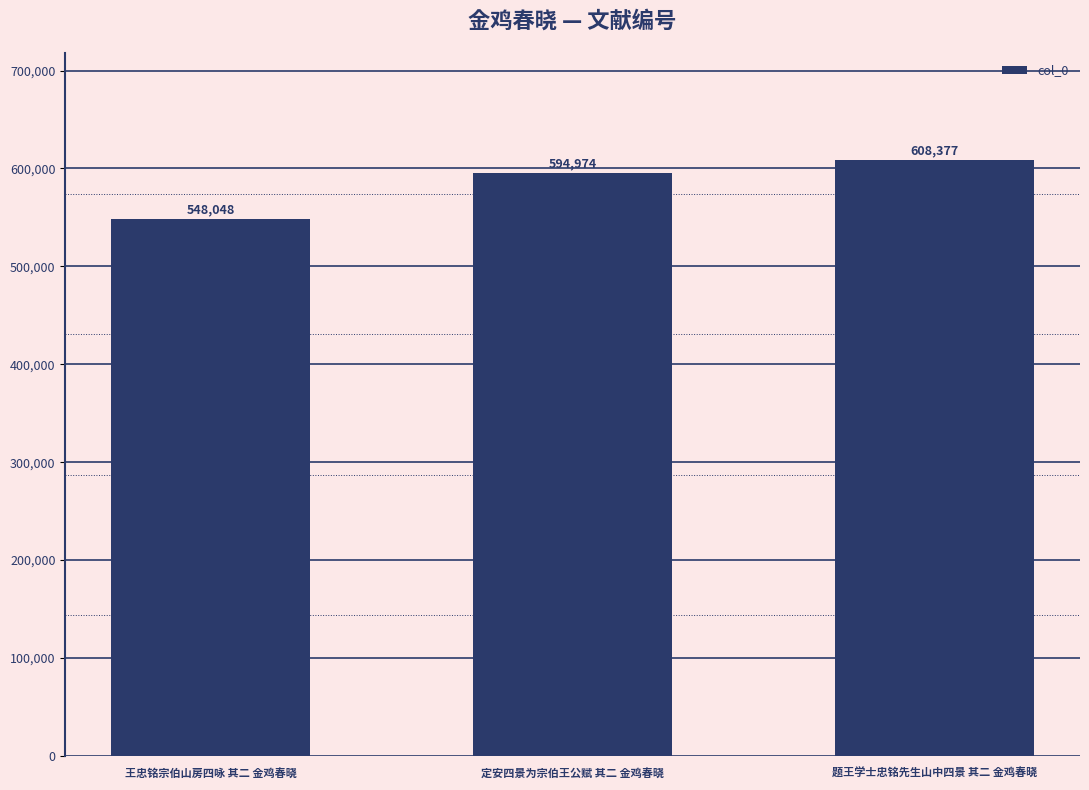

What is the label of the 2nd bar from the left?

定安四景为宗伯王公赋 其二 金鸡春晓